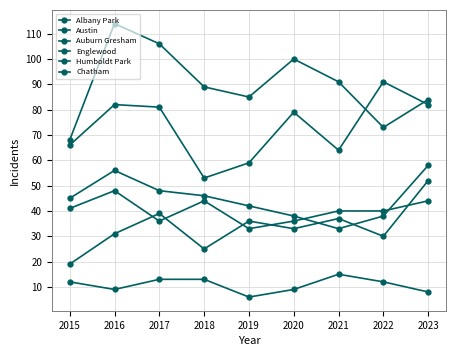

How many lines are shown in the chart?

6